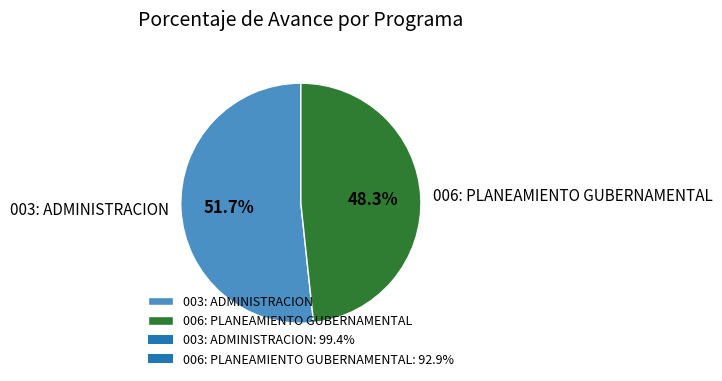

True or false: 003: ADMINISTRACION accounts for 52% of the total.

True